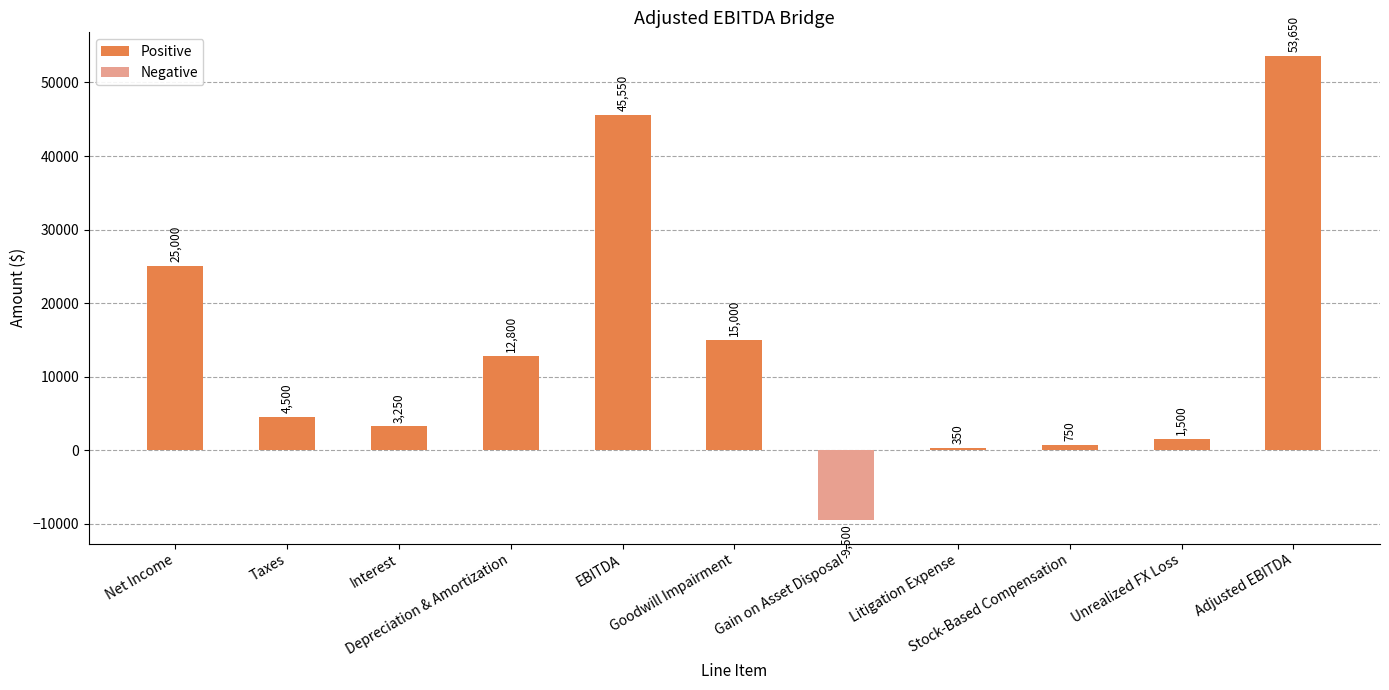

Between Goodwill Impairment and EBITDA, which is larger?

EBITDA